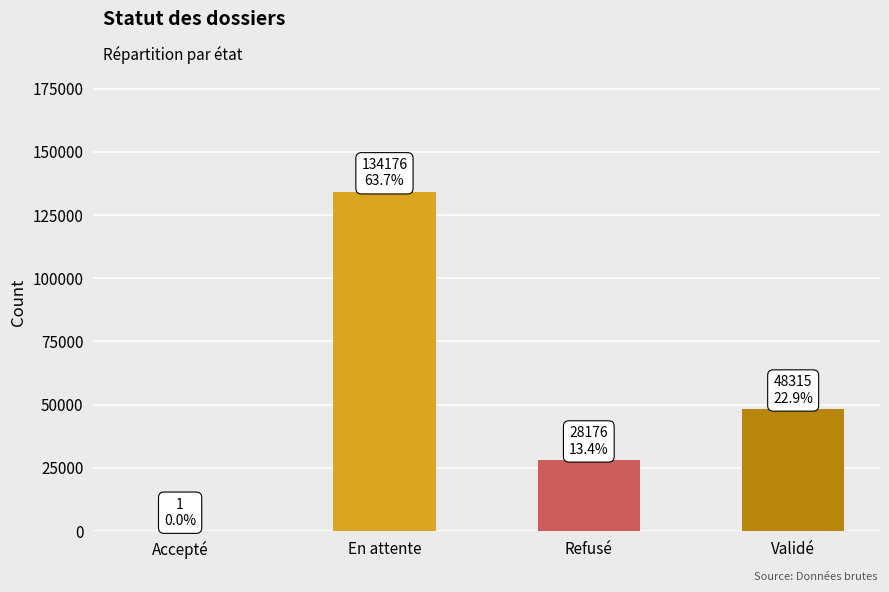

Read the value at Validé.

48315